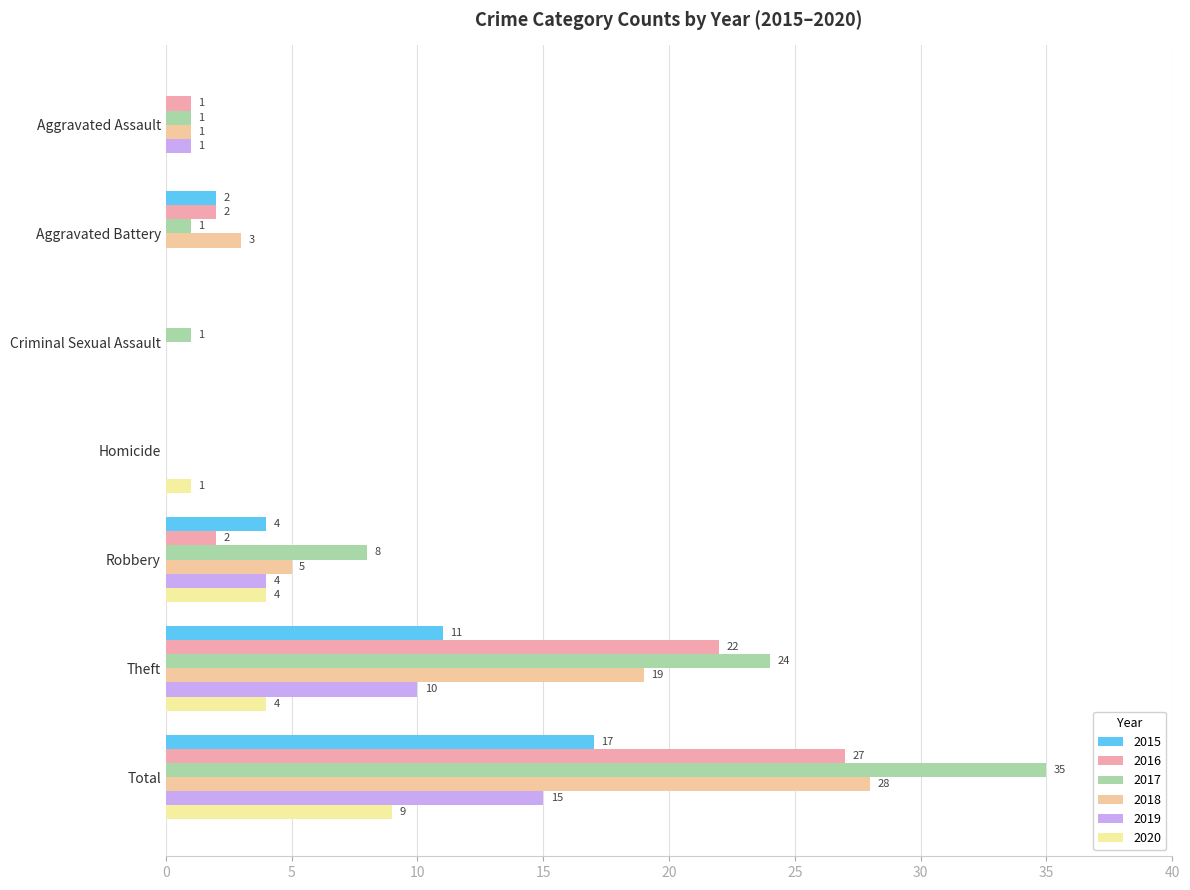

Which series has the largest total across all categories?

2017